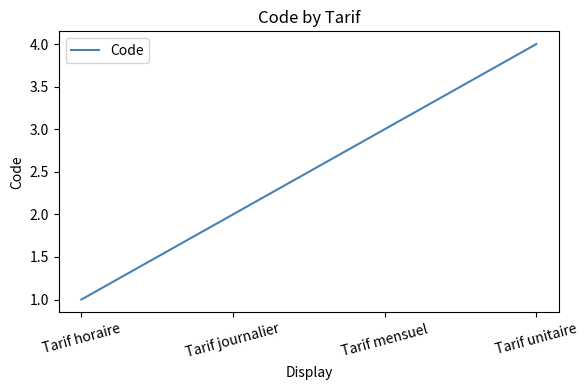

What position from the left is Tarif journalier?

2